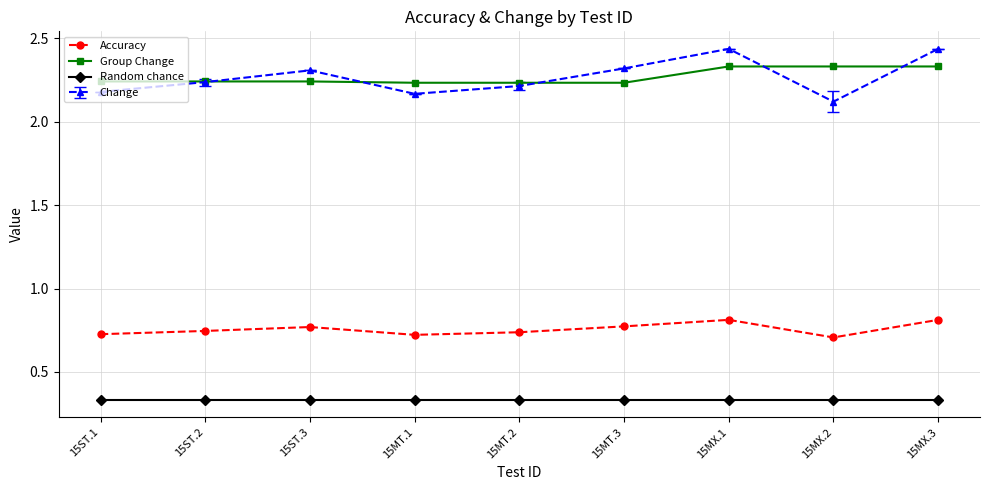

List the series in order of their peak value, highest first.

Change, Group Change, Accuracy, Random chance